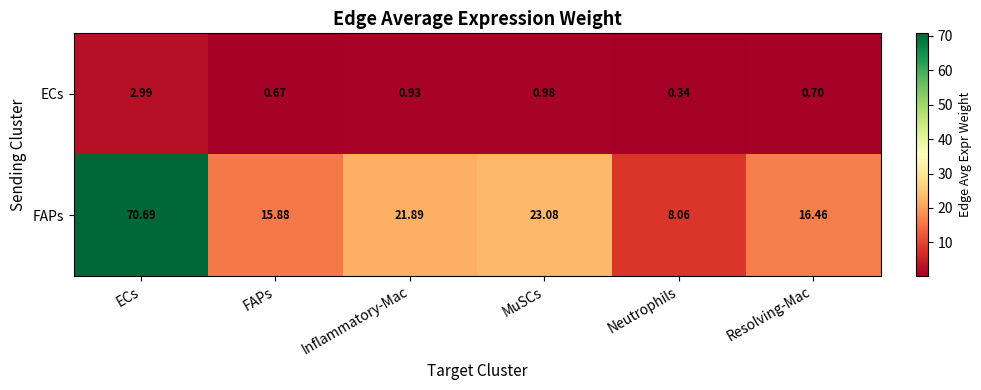

Which series changed the most between ECs and FAPs?

FAPs